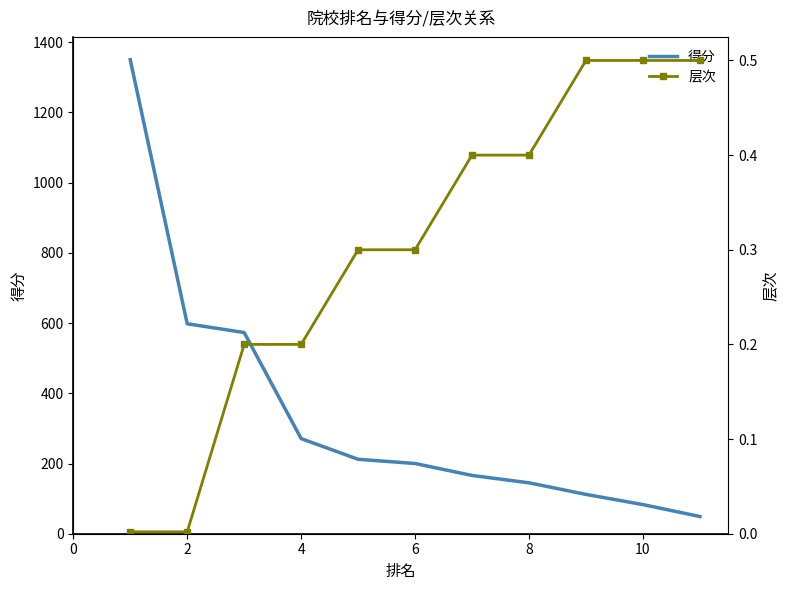

Reading right to left, what are all the values shown in this chart?

得分: 49.0	83.0	112.0	145.0	166.0	200.0	212.0	271.0	573.0	598.0	1350.0
层次: 0.5	0.5	0.5	0.4	0.4	0.3	0.3	0.2	0.2	0.0	0.0